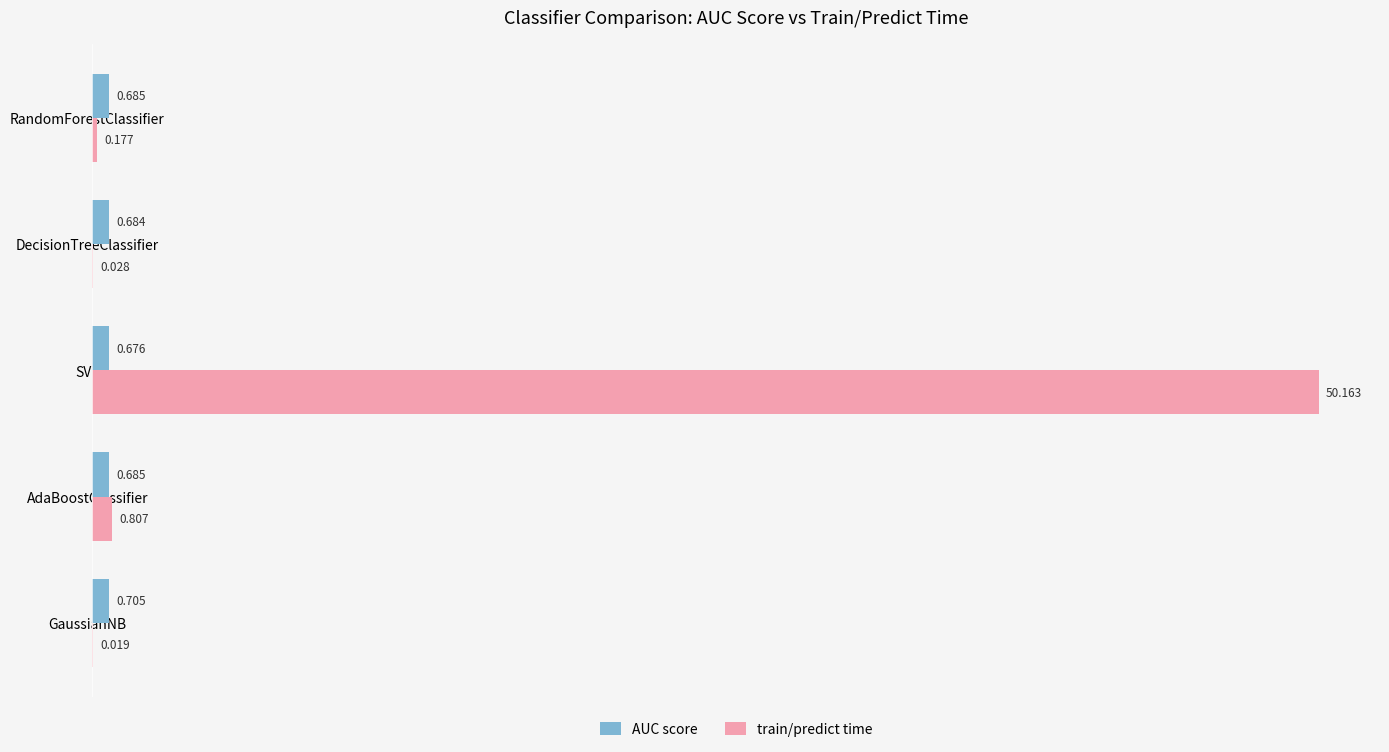

How many series are shown in this chart?

2